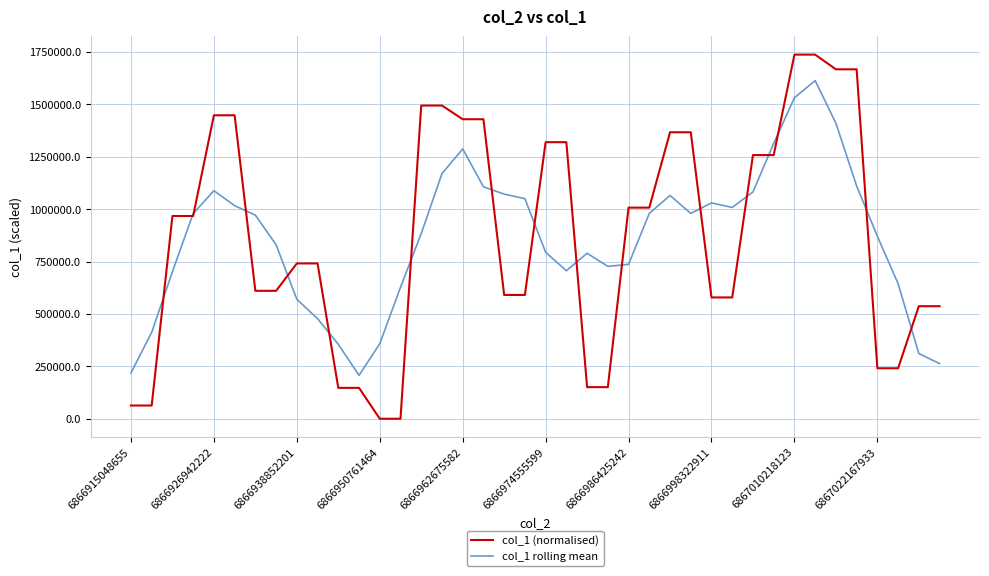

Which series has the largest range (max minus min)?

col_1 (normalised)